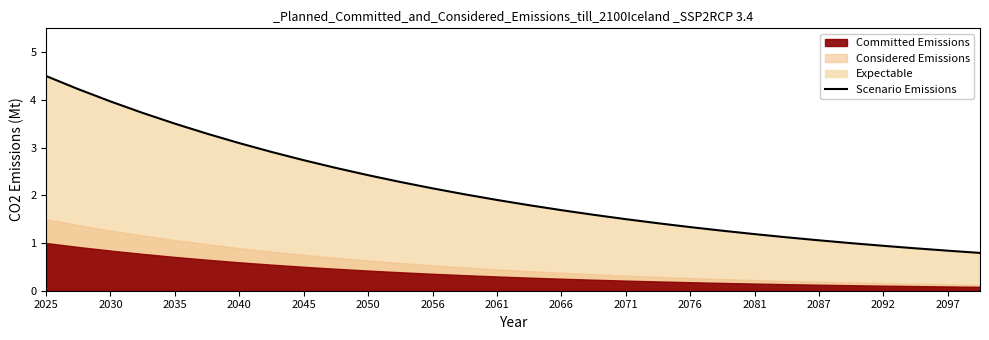

What is the greatest value displayed?

4.5